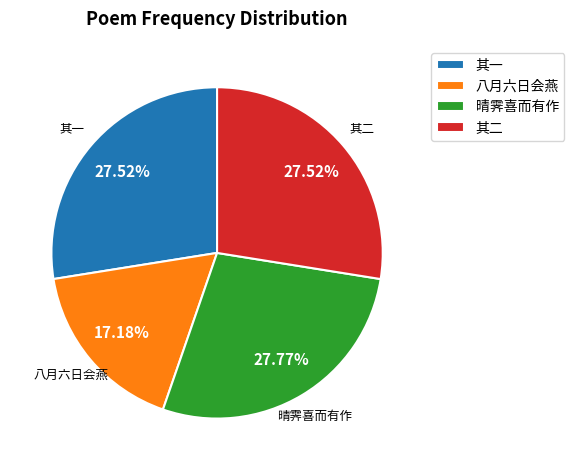

Is the sum of 其二 and 其一 greater than half?

Yes